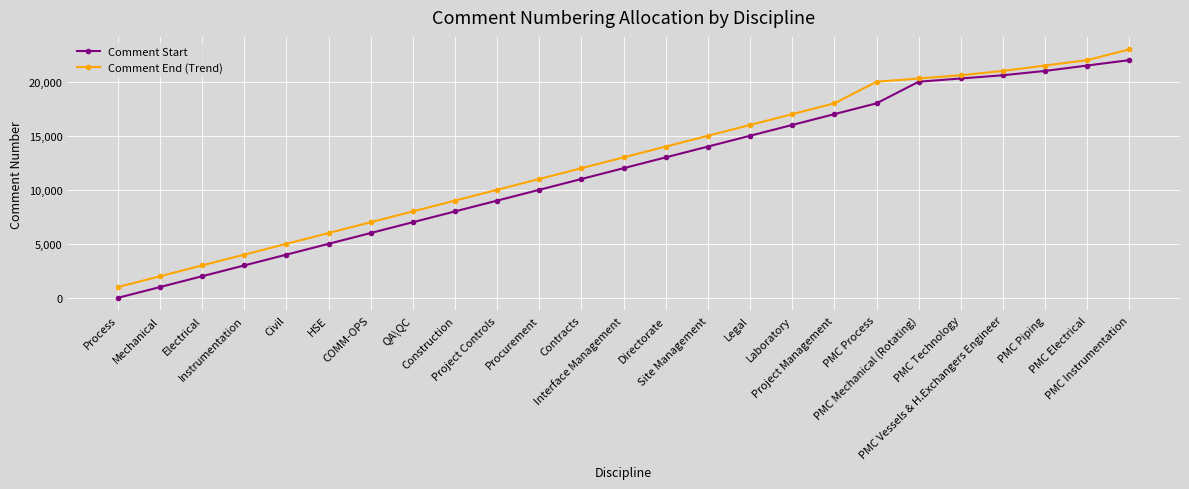

Which category has the lowest value in the Comment End (Trend) series?

Process